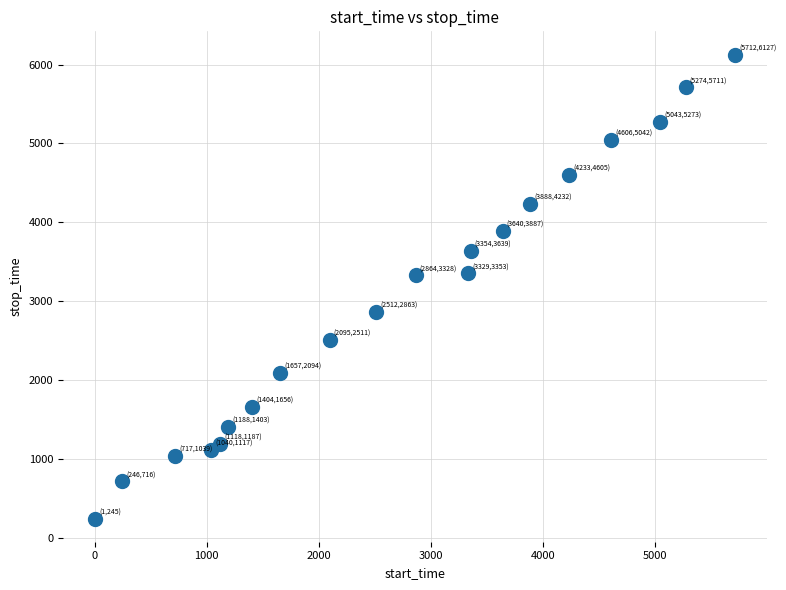

What is the range of X values (max minus min)?

5711